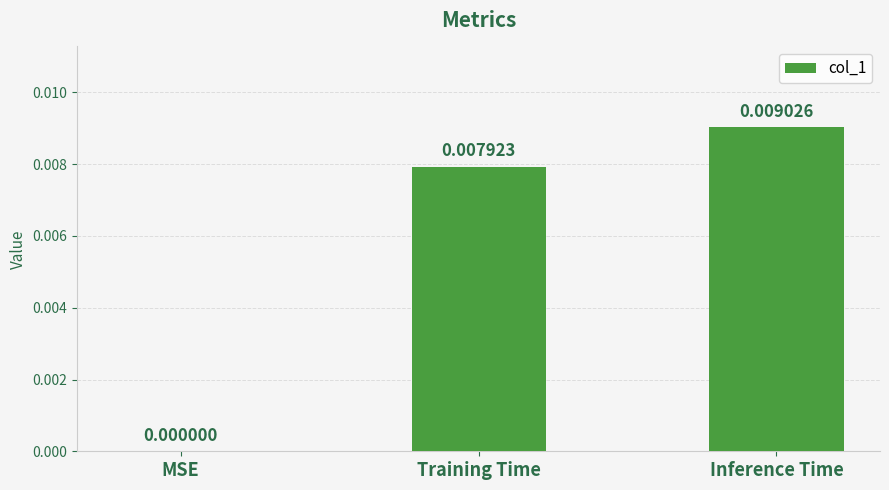

How many positive values are there?

2